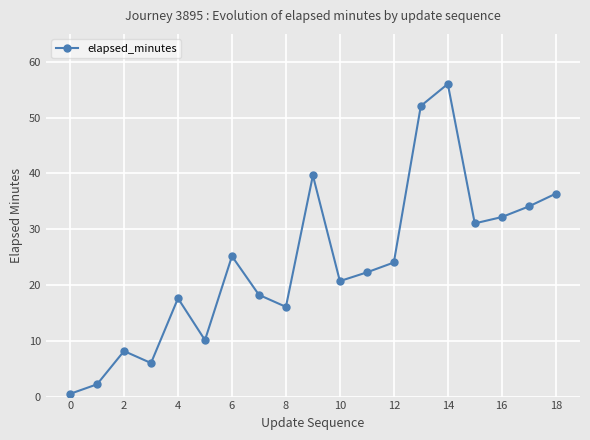

What is the difference between the maximum and minimum values?

55.5